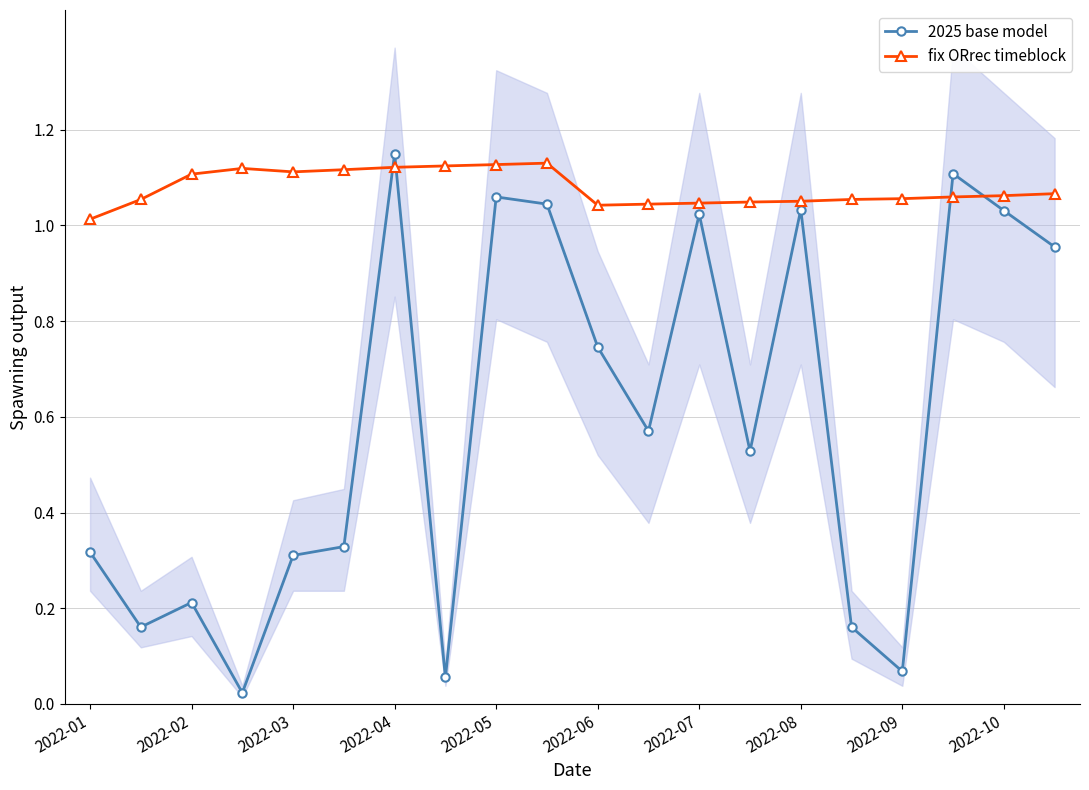

Which series has the widest spread of values?

2025 base model